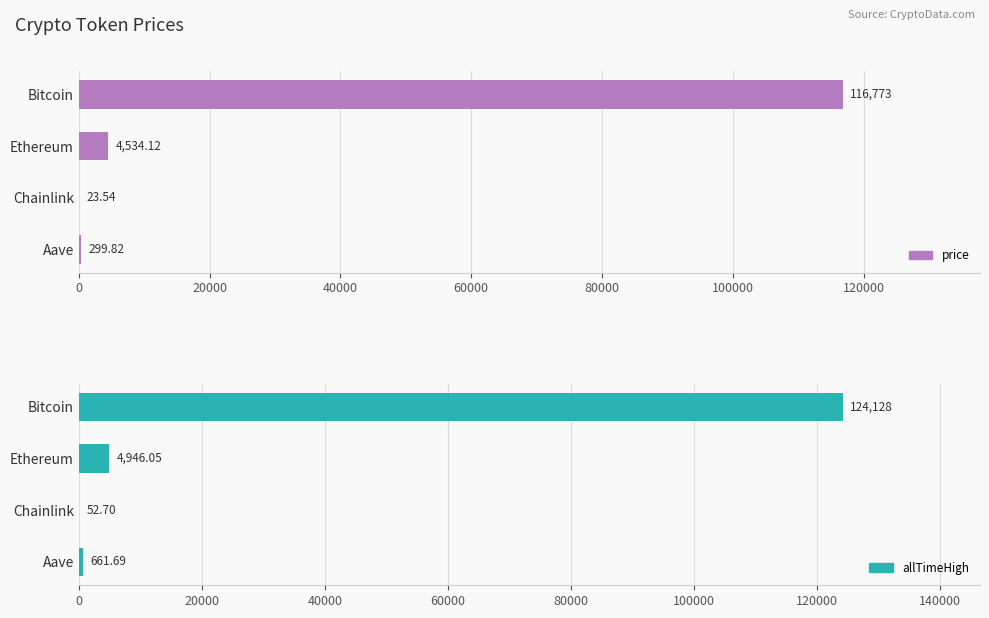

What is the value of the allTimeHigh bar at the 1st from the left?

124128.0